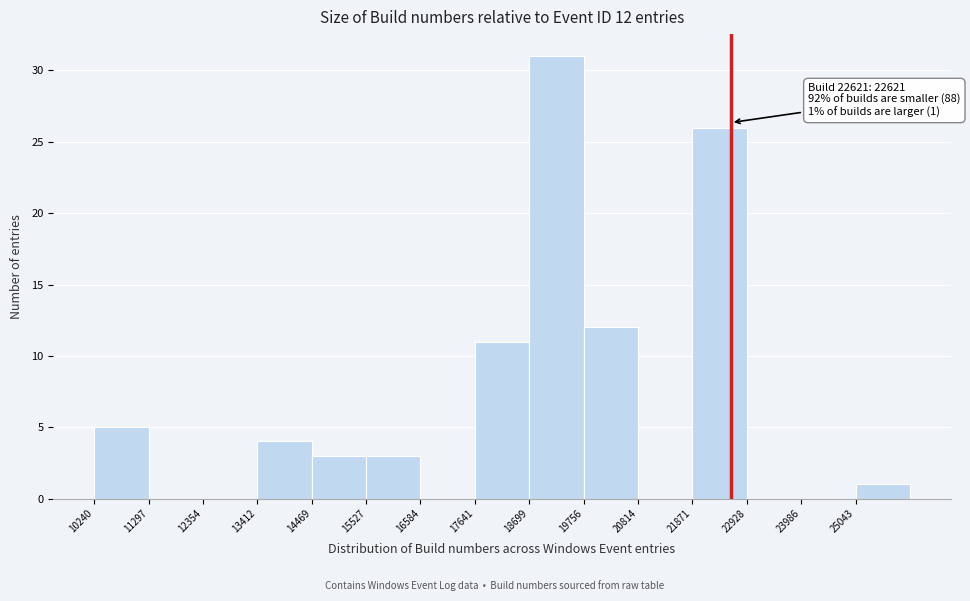

Over which range of the x-axis is the bar tallest?

18600 to 19800